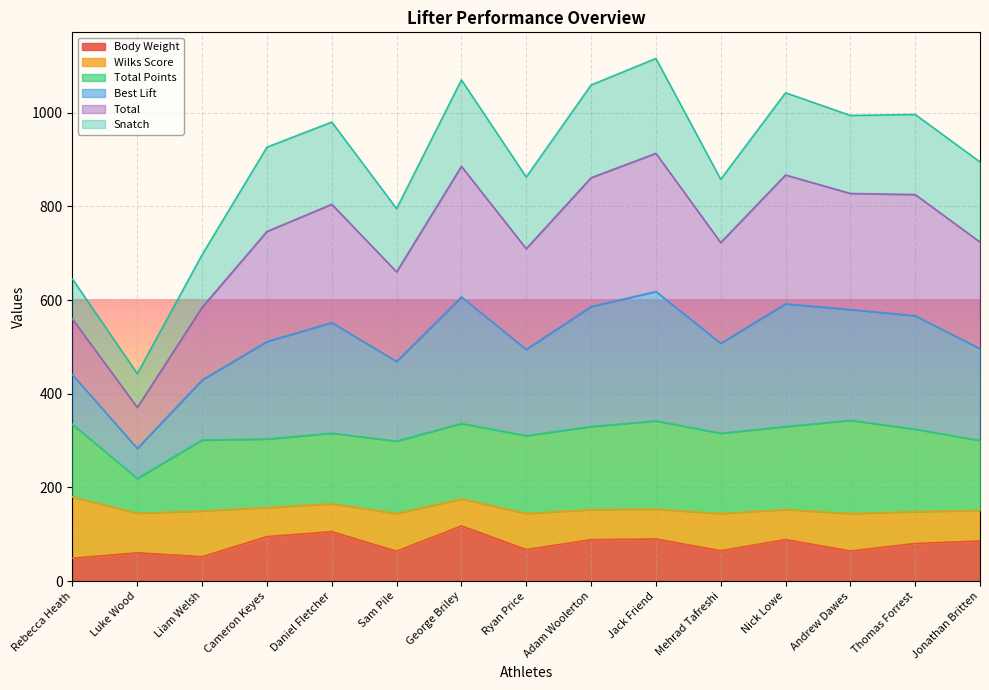

Where is the first local maximum for Best Lift?

Daniel Fletcher